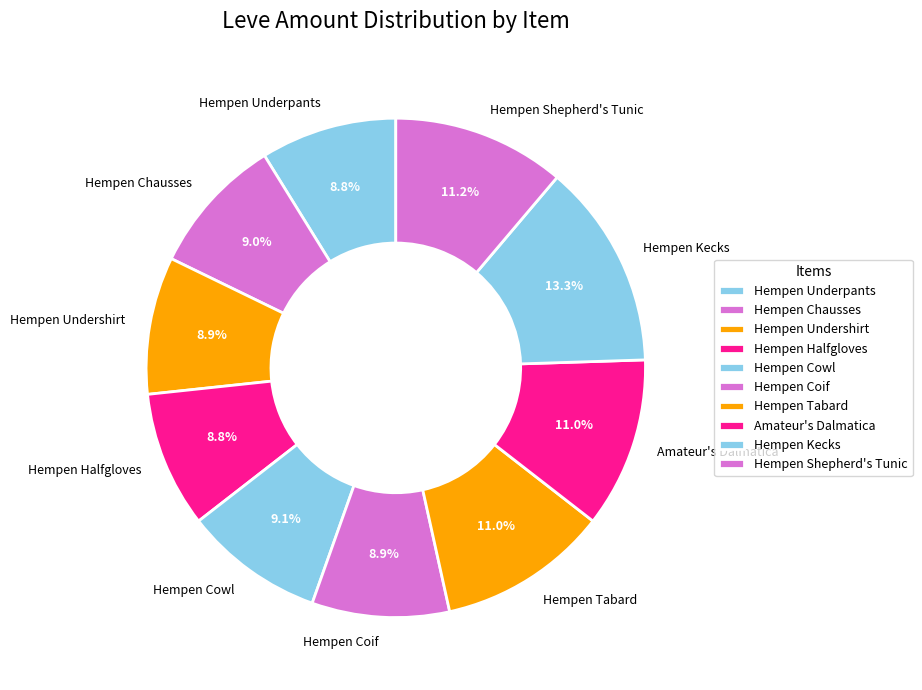

Between Hempen Underpants and Amateur's Dalmatica, which is larger?

Amateur's Dalmatica